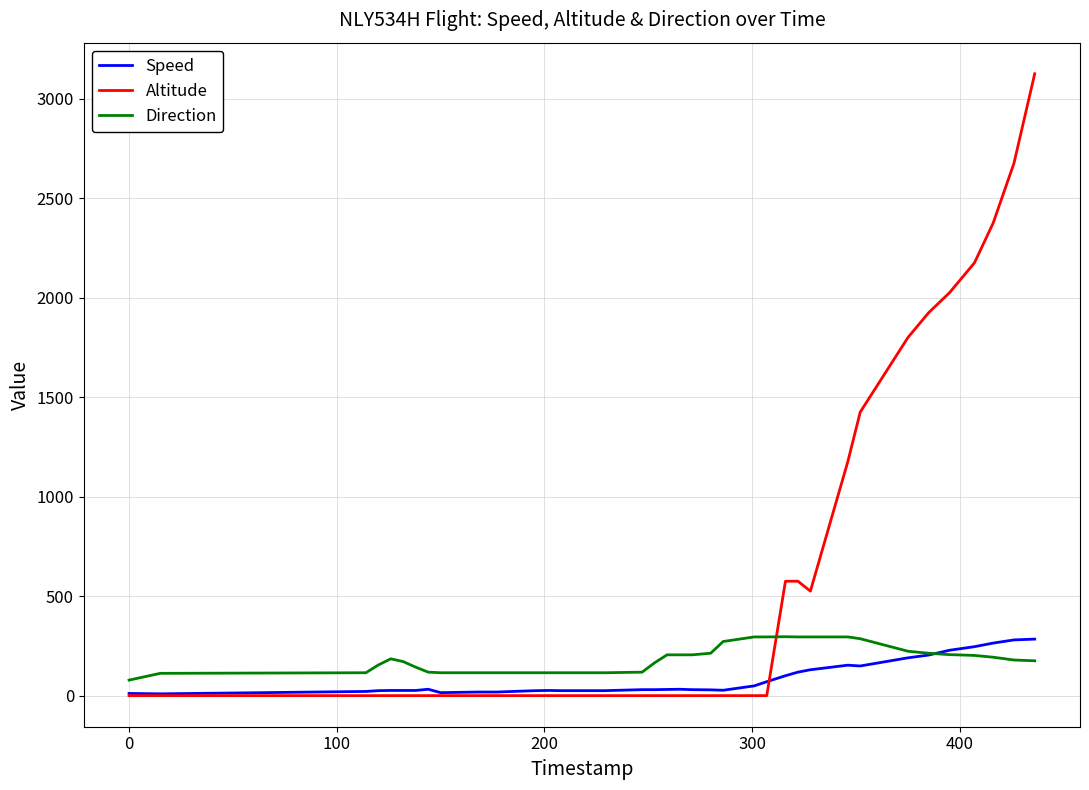

What is the greatest value displayed?

3125